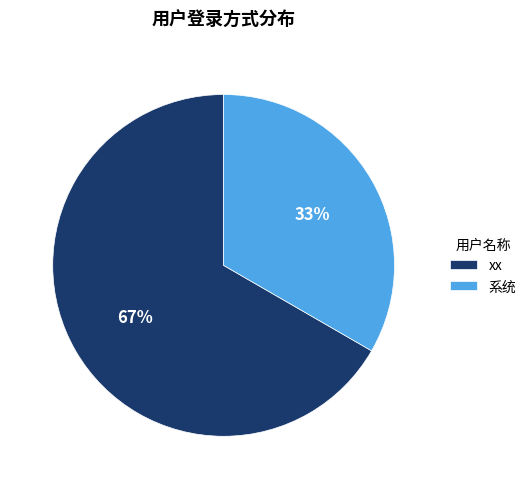

Is it true that xx is 77% of the pie?

False